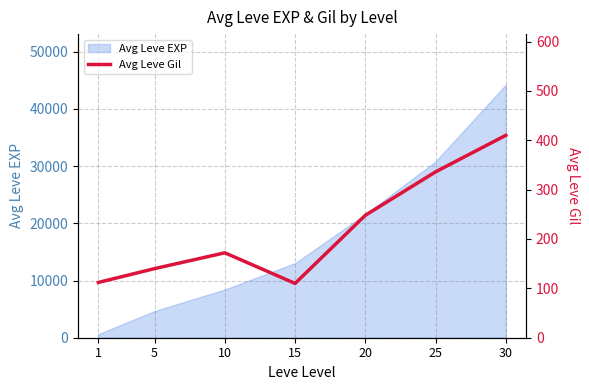

The value at 20 is 248. True or false?

True